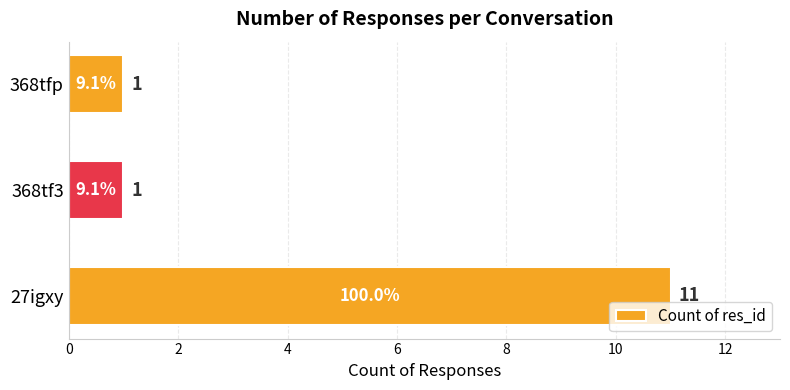

How many bars are there in total?

3